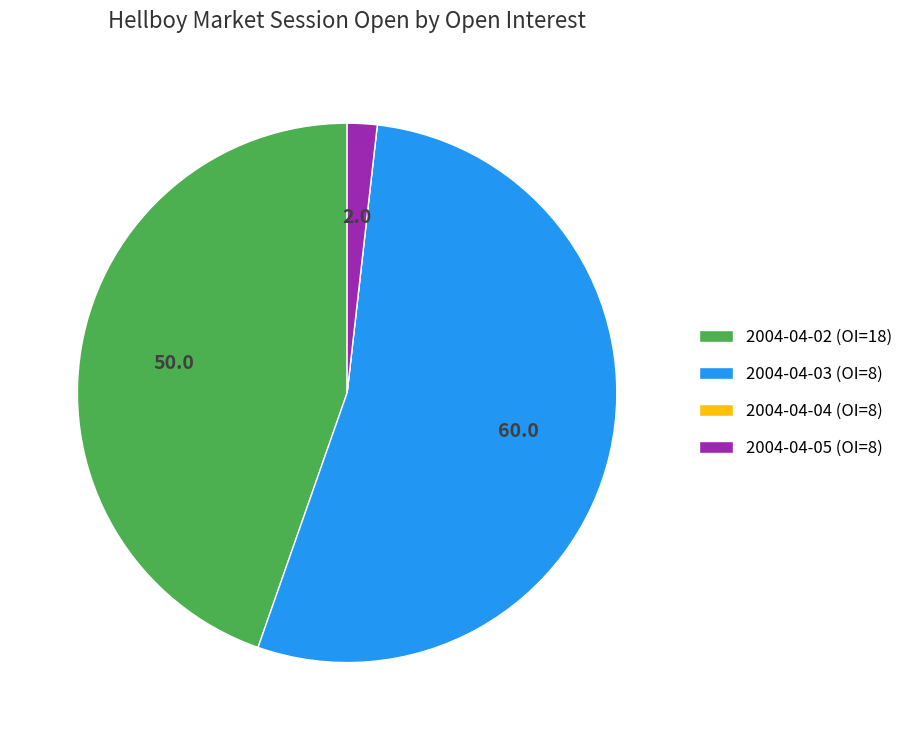

Which slice is the largest?

2004-04-03 (OI=8)